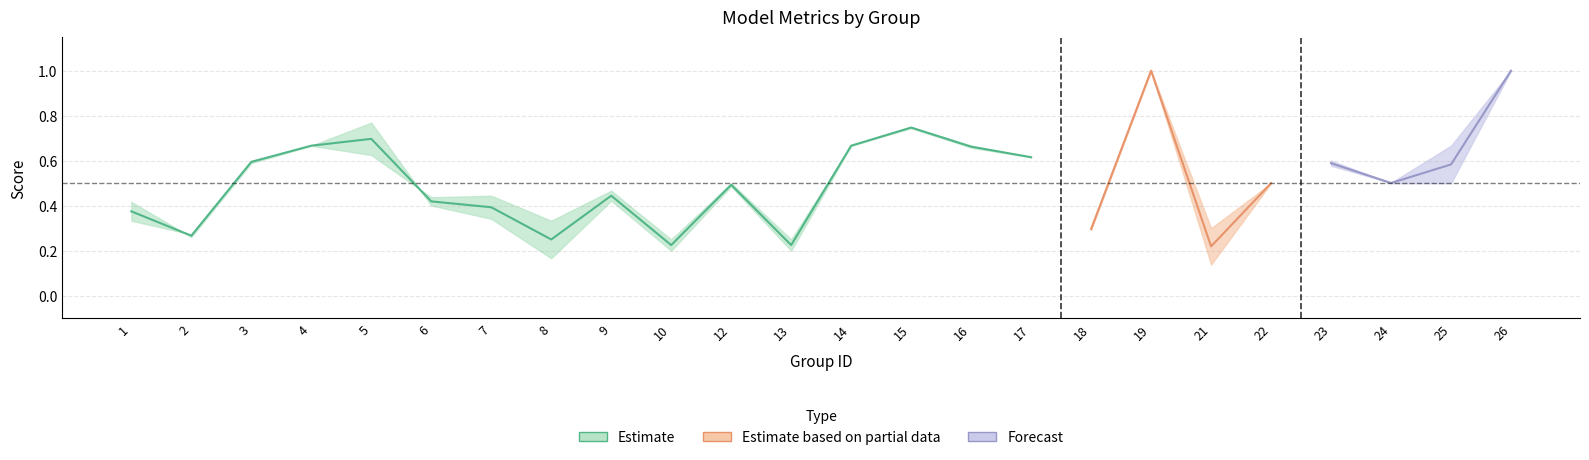

What value does the f1 series have at 17?

0.6